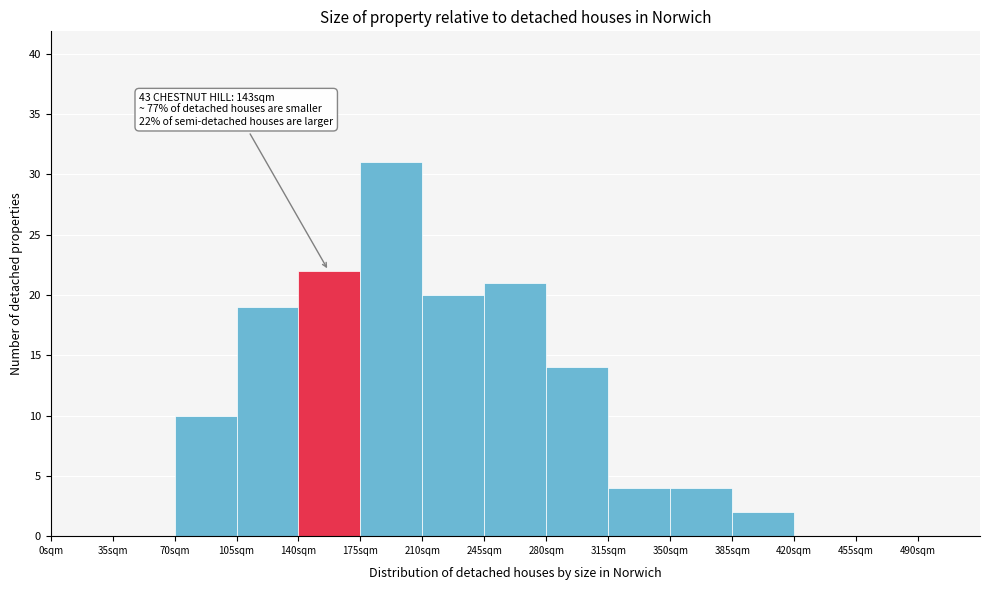

Over which range of the x-axis is the bar tallest?

175 to 210